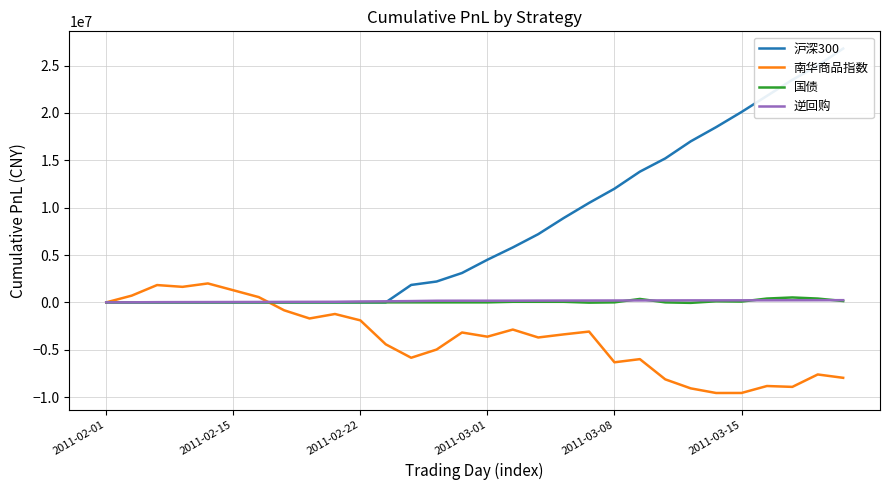

What is the difference between the maximum and second lowest values in the 沪深300 series?

26800000.0